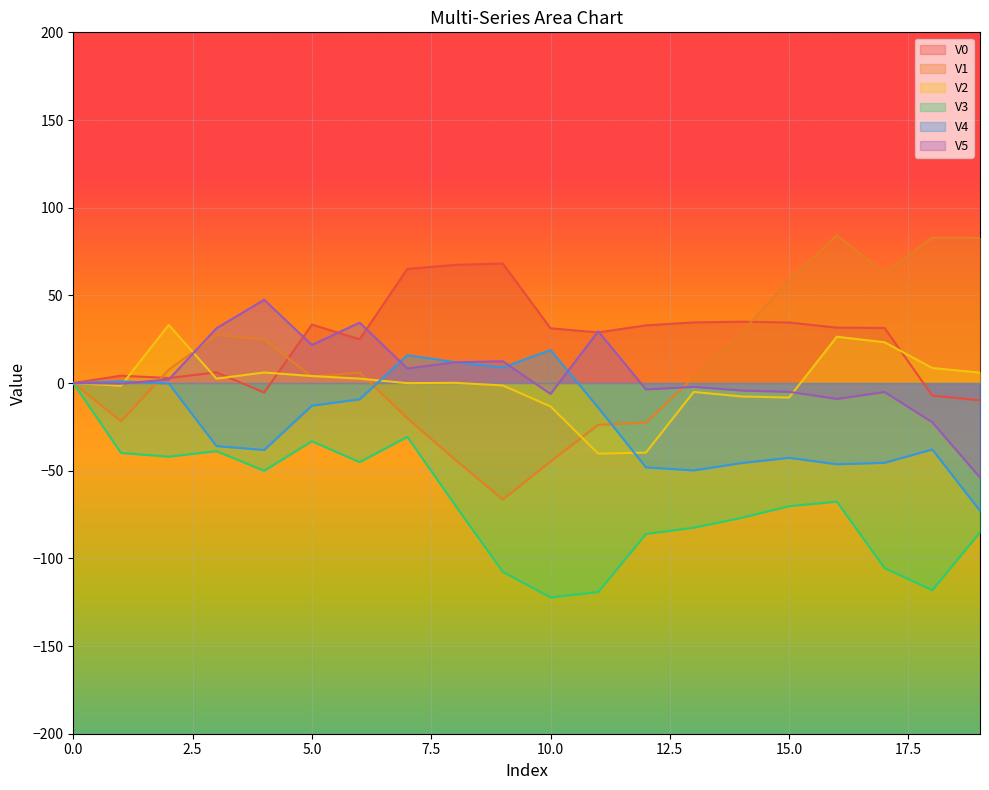

How many intersections are there between V0 and V2?

5